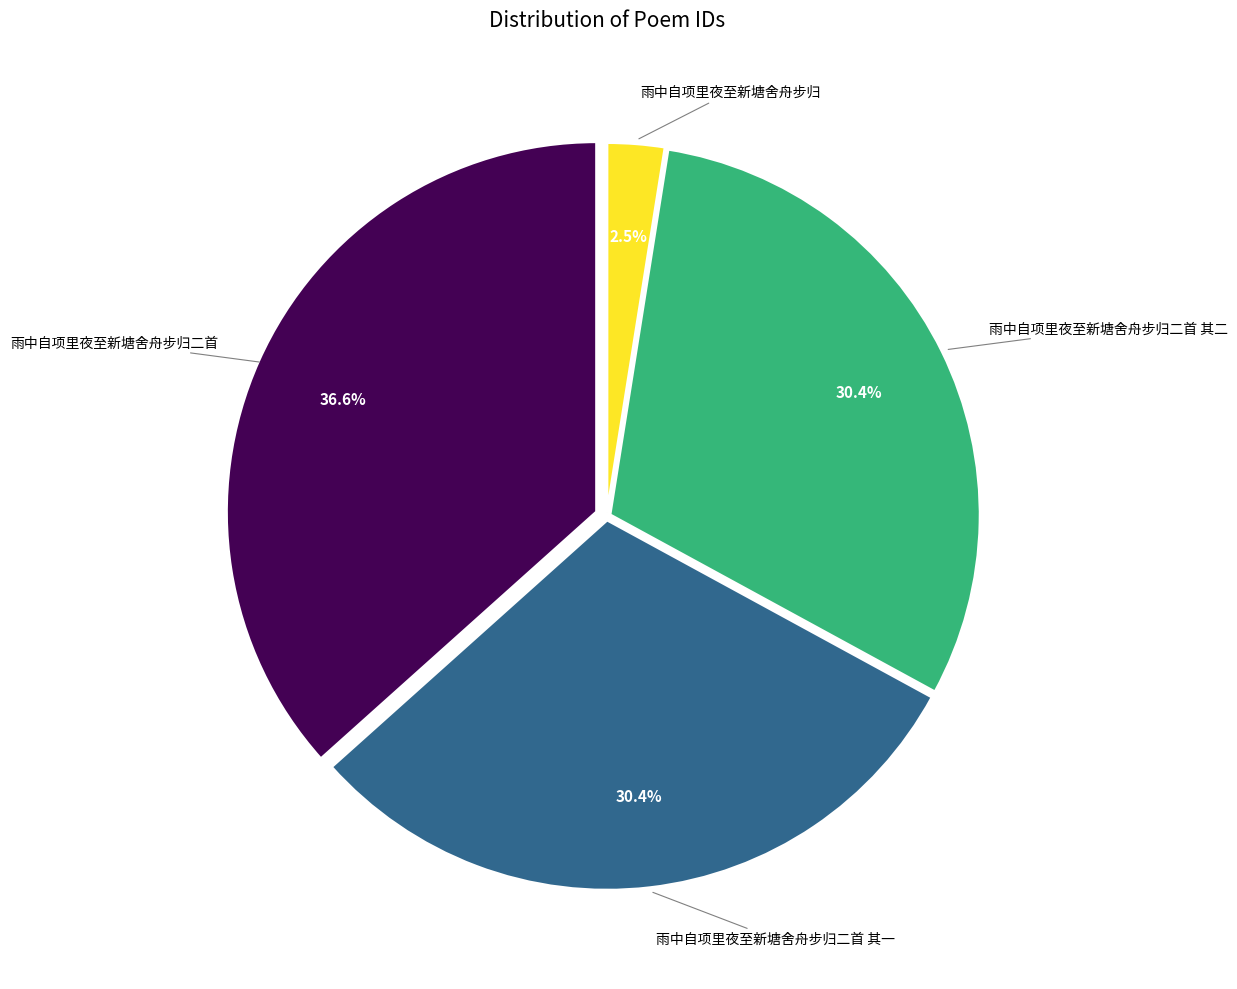

Is there a majority slice in this chart?

No